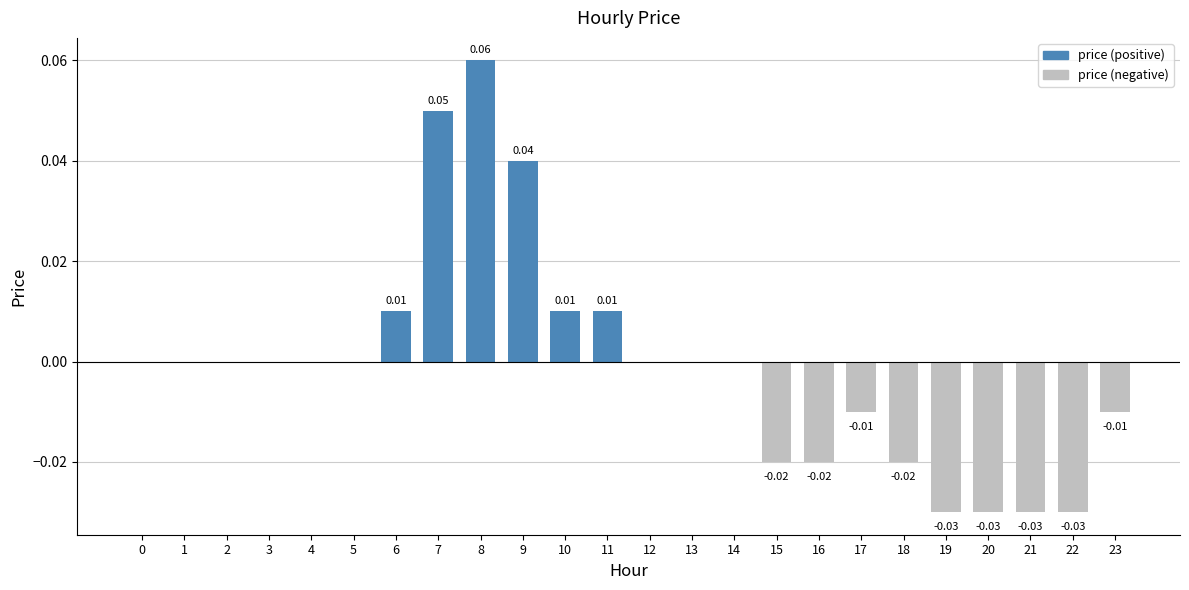

Between 8 and 4, which is larger?

8